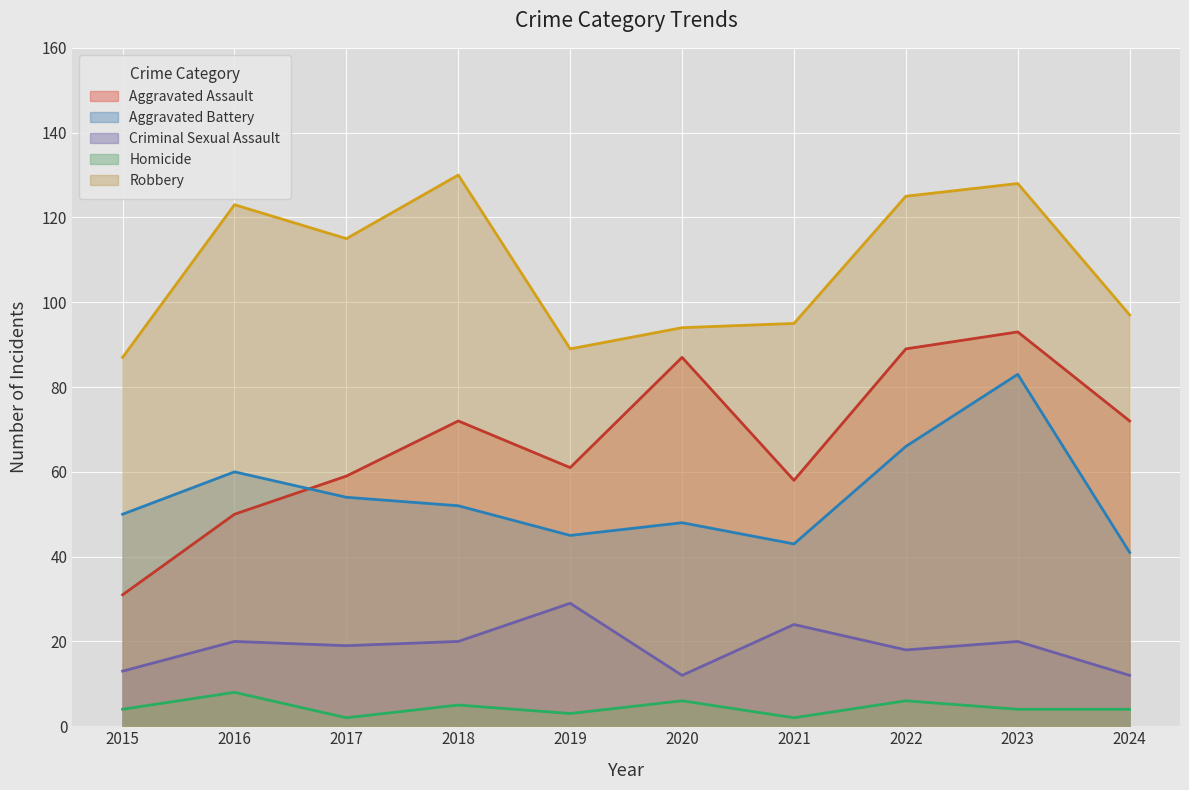

Does the chart display data point markers on the line(s)?

No